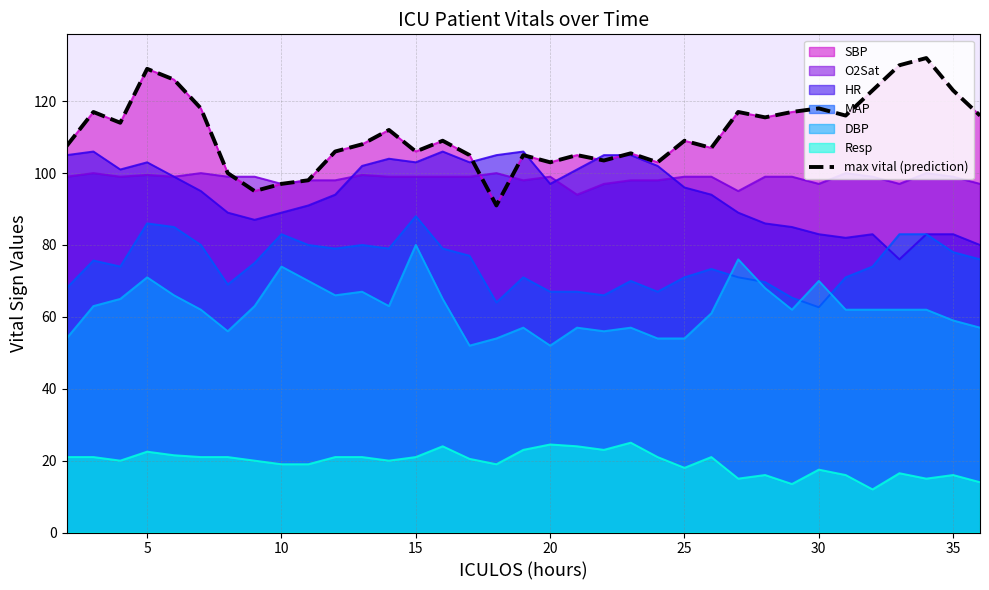

Count the number of categories in the chart.

35